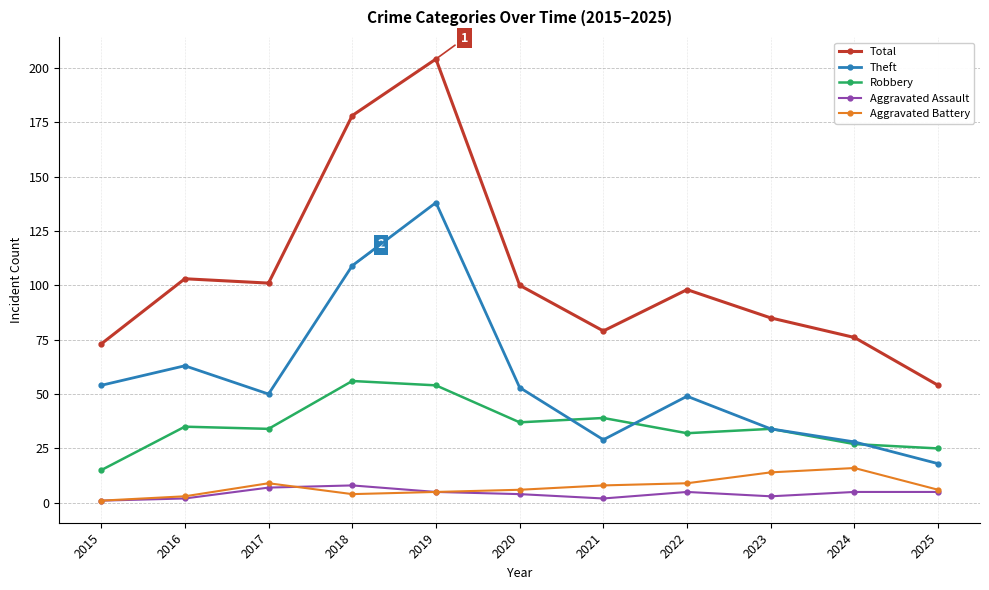

Which series ends up on top after the final intersection of Robbery and Theft?

Robbery